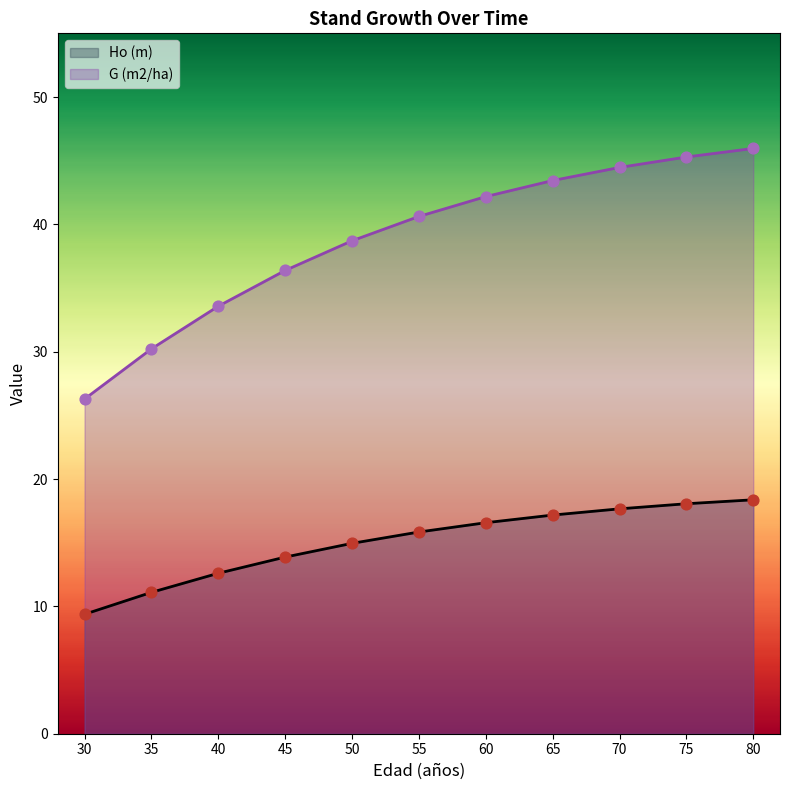

At which category is the sum across all series the highest?

80